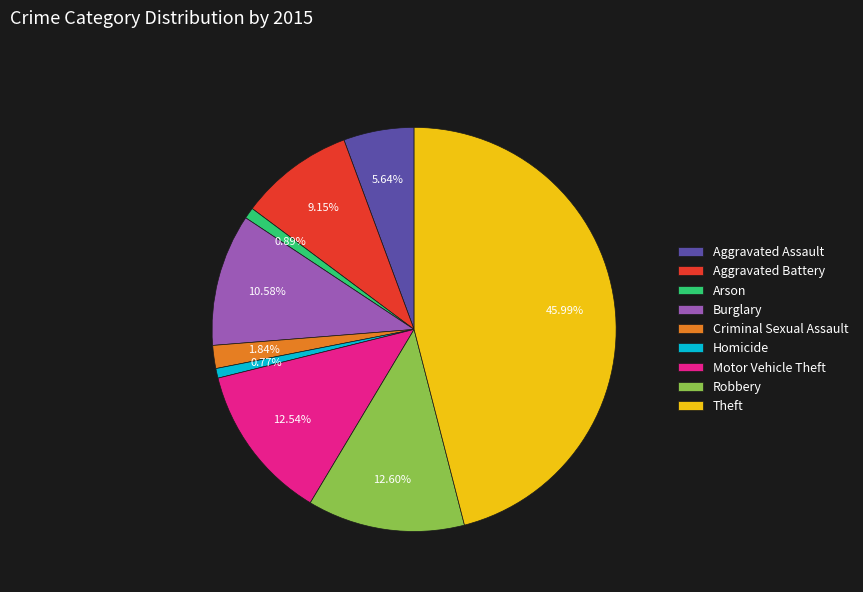

Is it true that Motor Vehicle Theft is 13% of the pie?

True